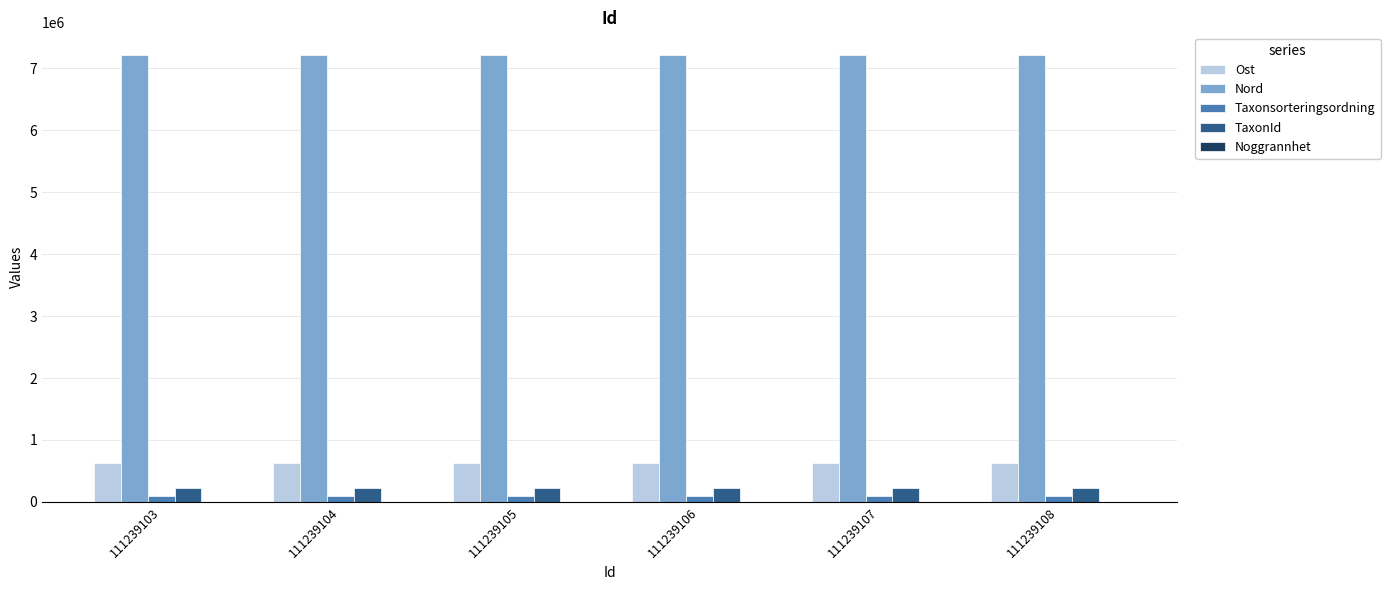

What is the average value of the Ost series?

629394.8